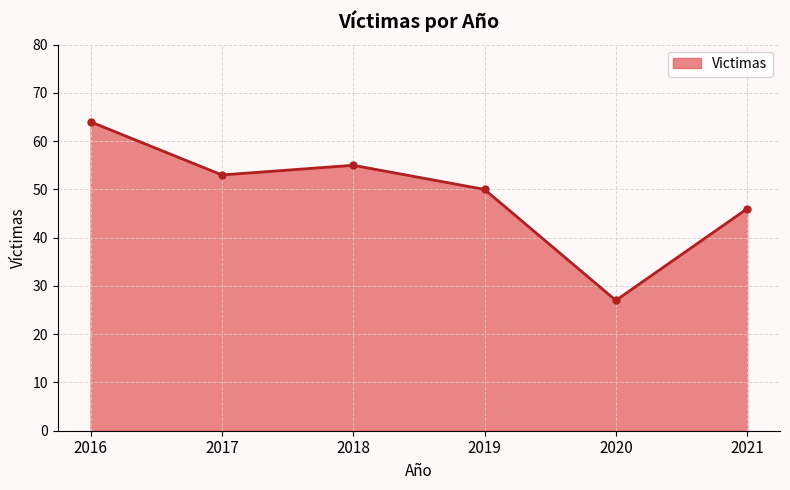

Between 2017 and 2016, which is larger?

2016